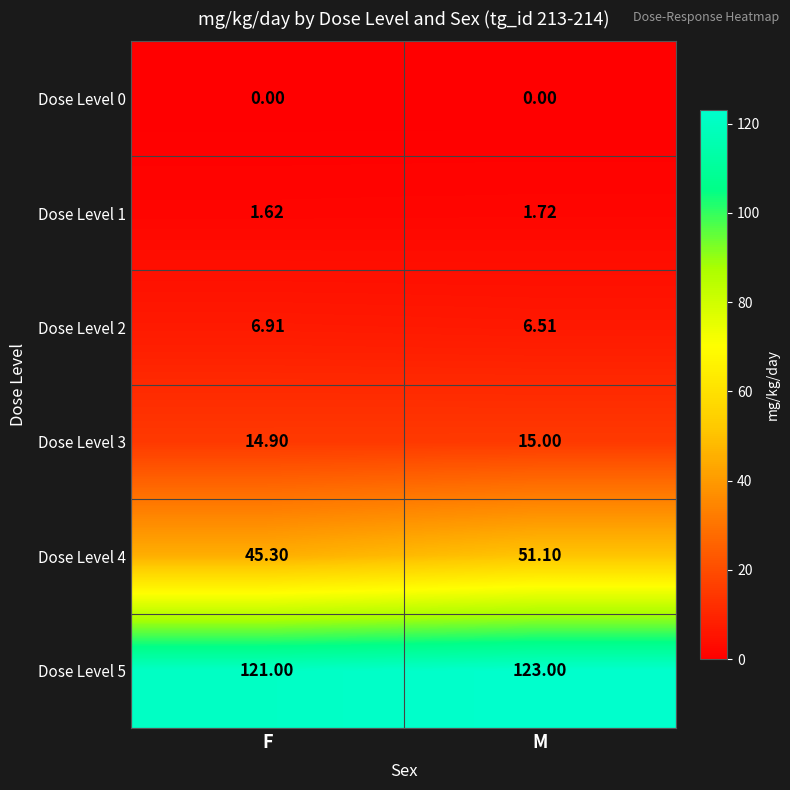

Which series has the largest range (max minus min)?

Dose Level 4